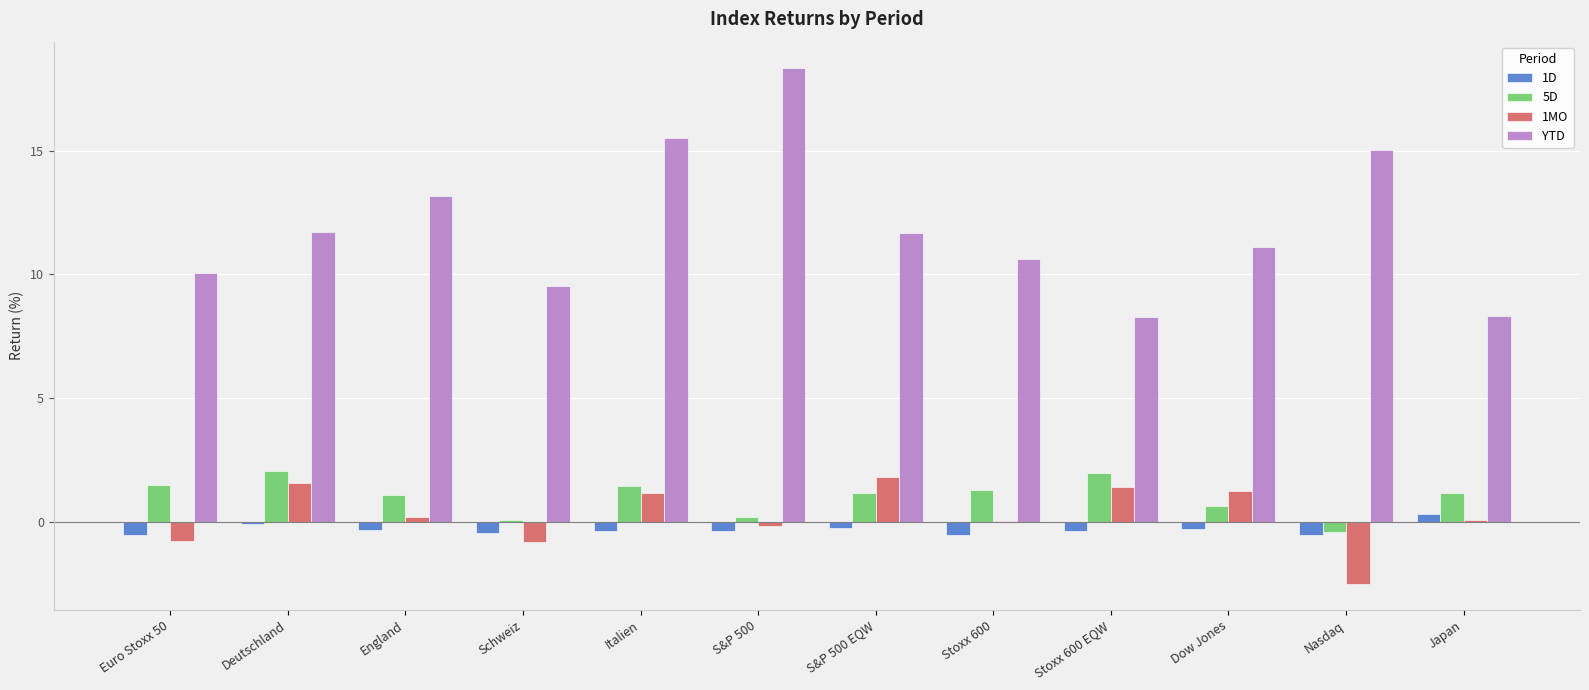

What is the total value across all series at Stoxx 600?

11.5